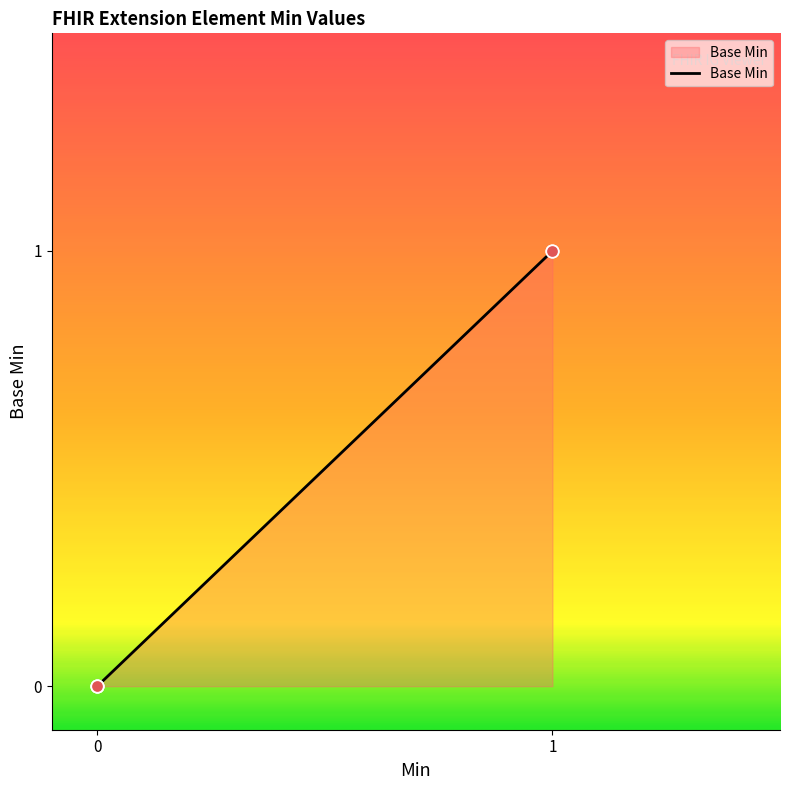

What is the change in value from 0 to 1?

+1